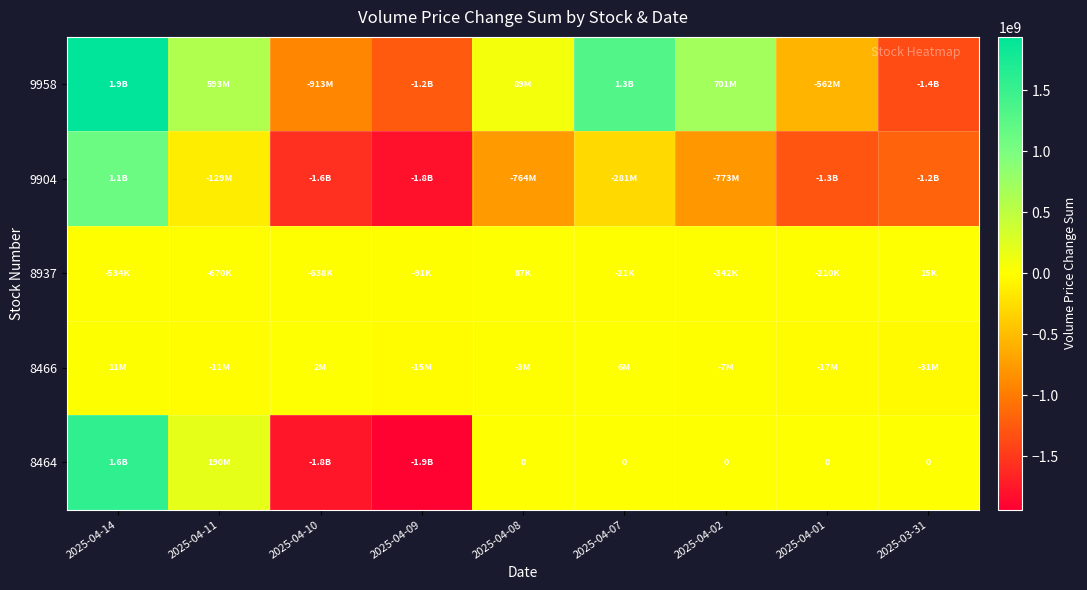

Which category has the lowest value in the 9904 series?

2025-04-09